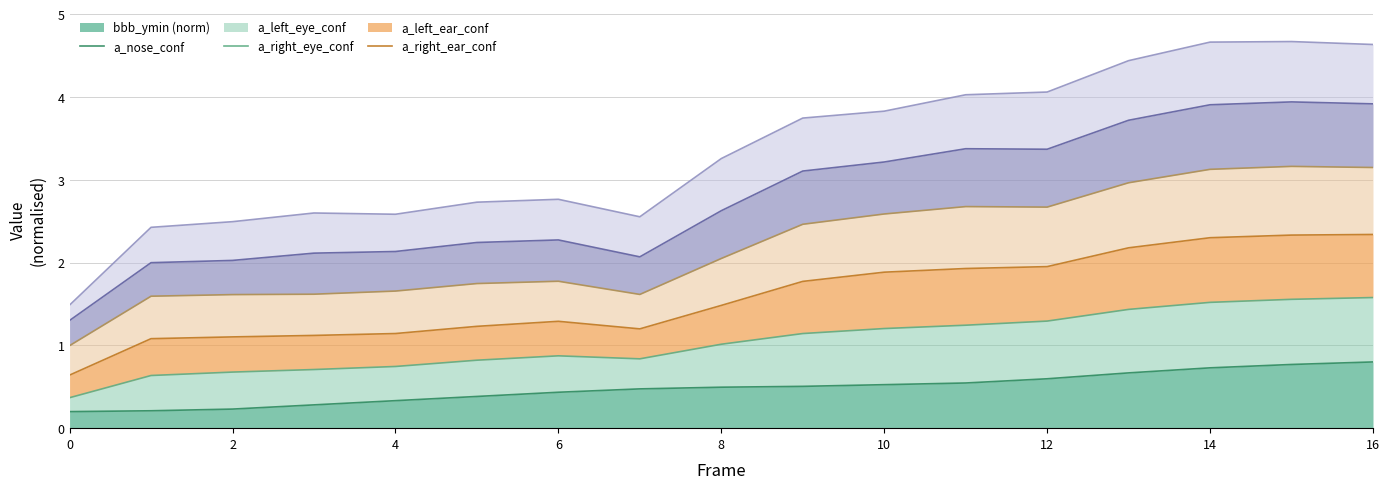

Is it true that a_nose_confidence equals 2.8 at 14?

False